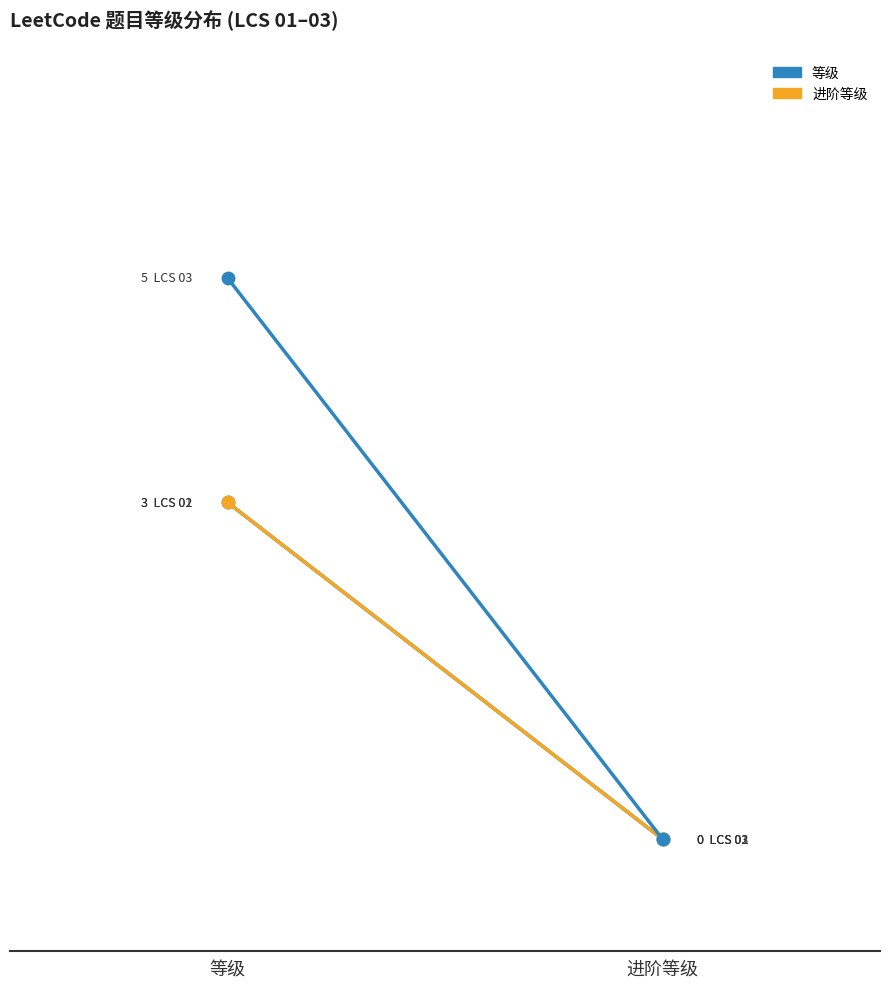

How many values in LCS 03 are above zero?

1